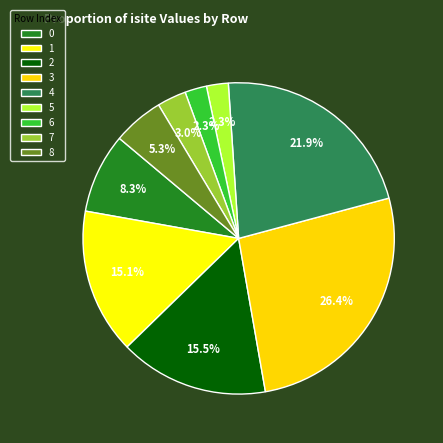

To the nearest percent, what is the difference between the largest and smallest slice percentages?

24%